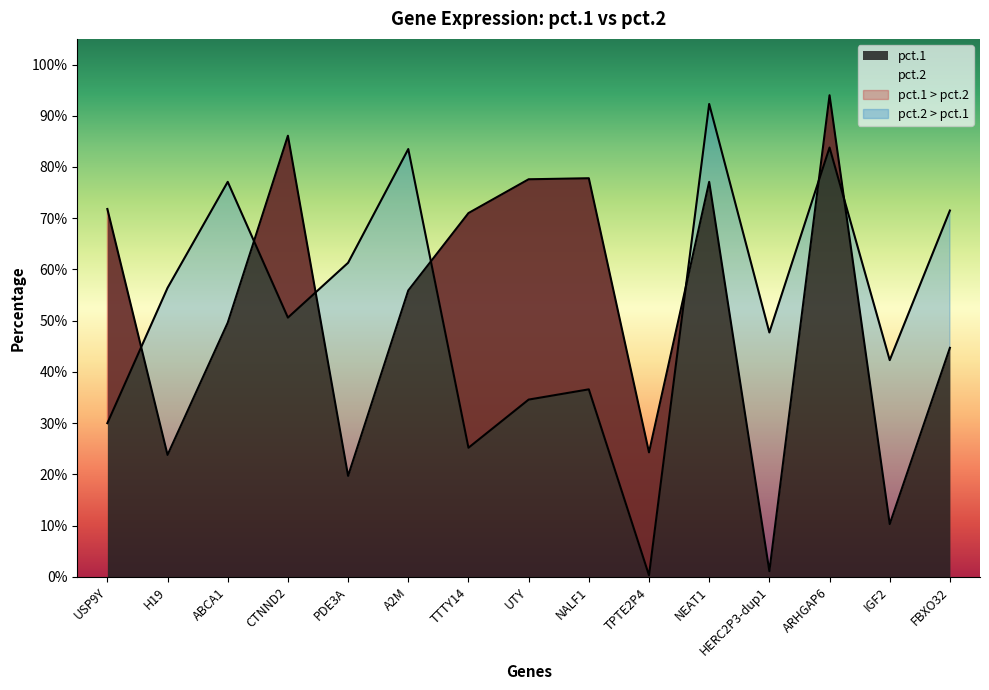

Where is the first local minimum for pct.1?

H19